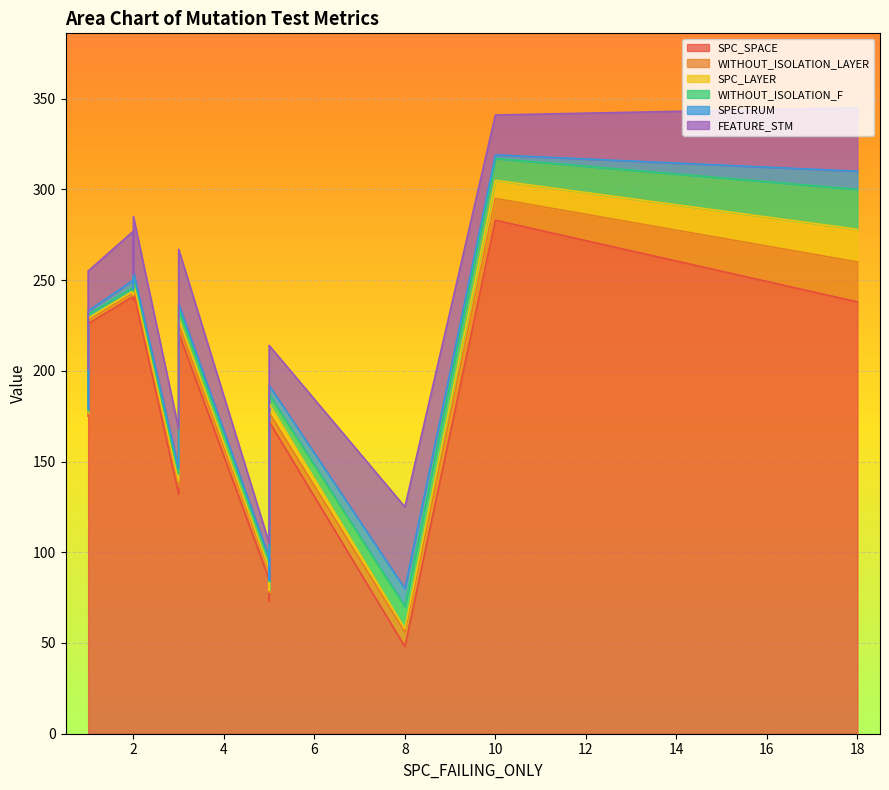

At 1, list the series in order from smallest to largest.

WITHOUT_ISOLATION_LAYER, SPC_LAYER, WITHOUT_ISOLATION_F, SPECTRUM, FEATURE_STM, SPC_SPACE